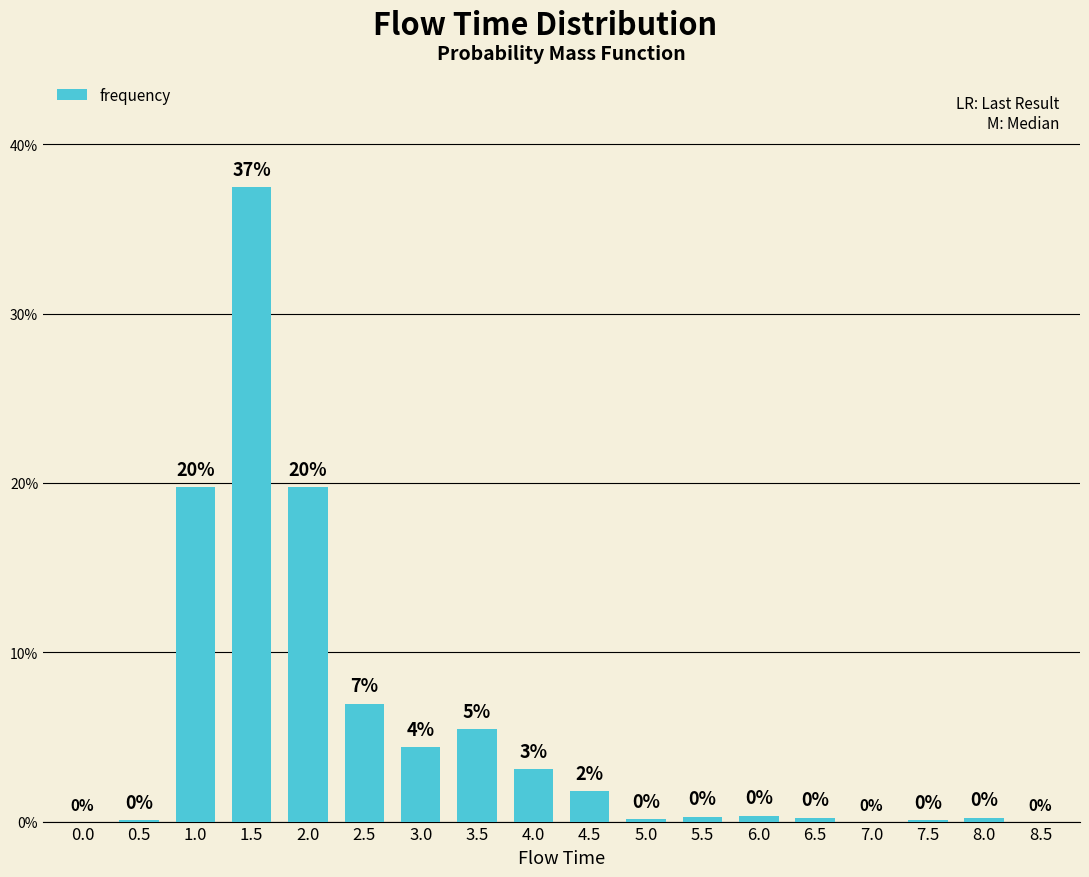

What is the greatest value displayed?

0.4